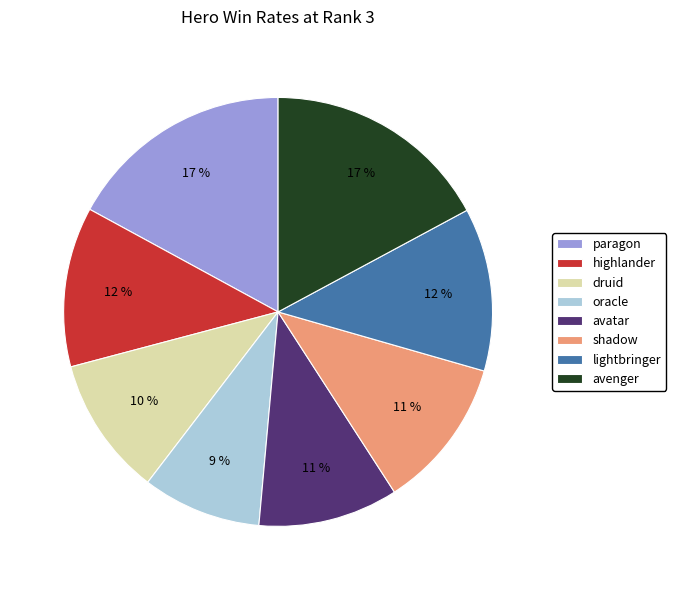

The avenger slice represents 26% of the pie. True or false?

False